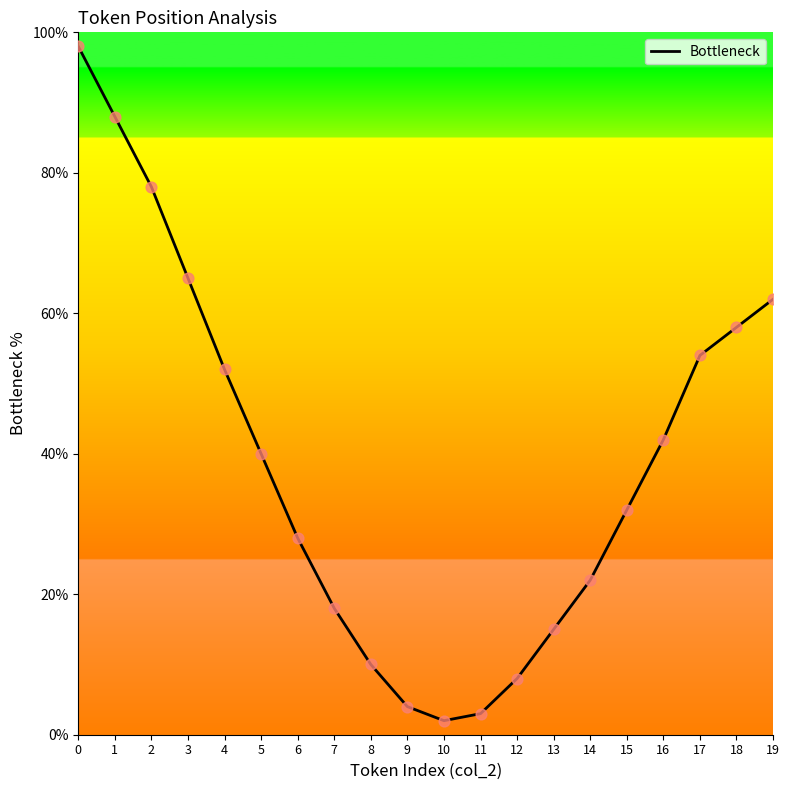

What is the change in value from 6 to 7?

-10